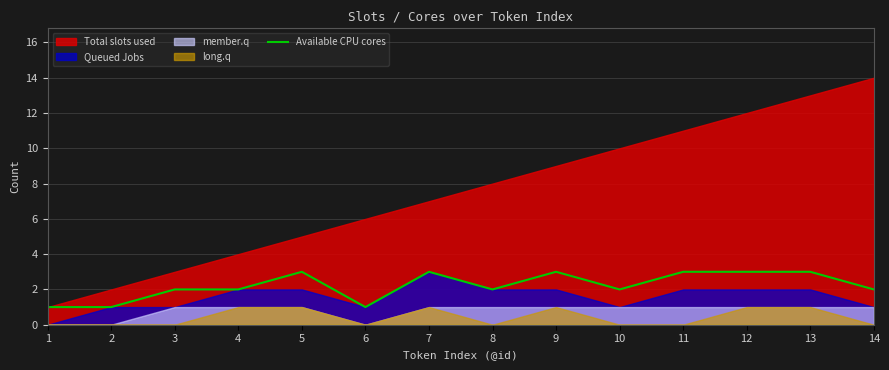

The Available CPU cores series shows 1 at 4. True or false?

False